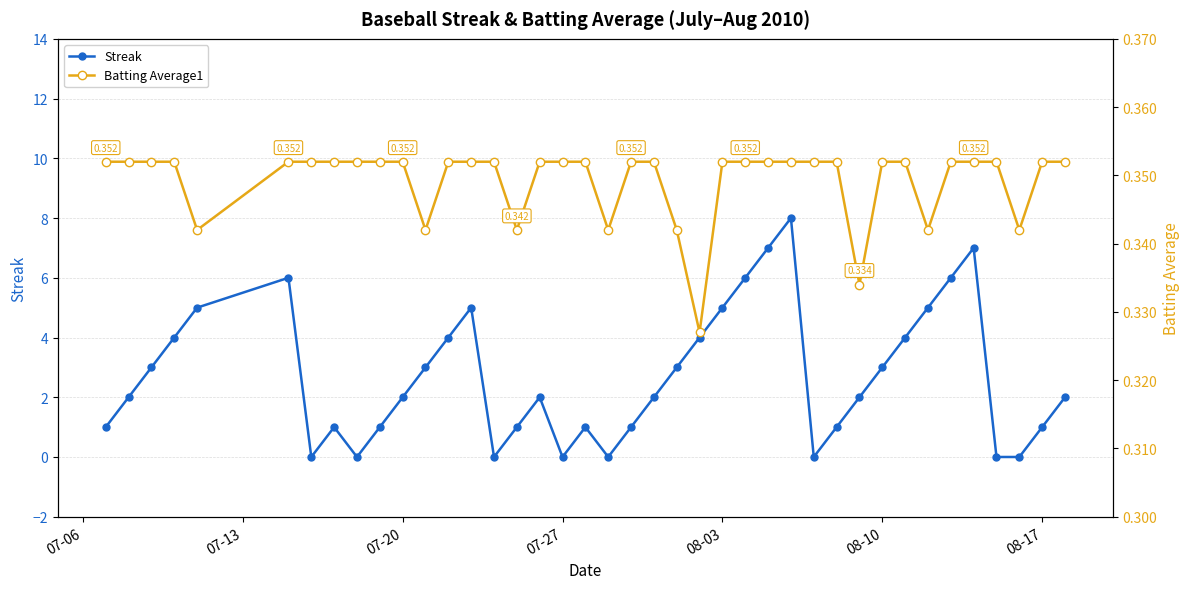

What is the highest value of the Streak series?

8